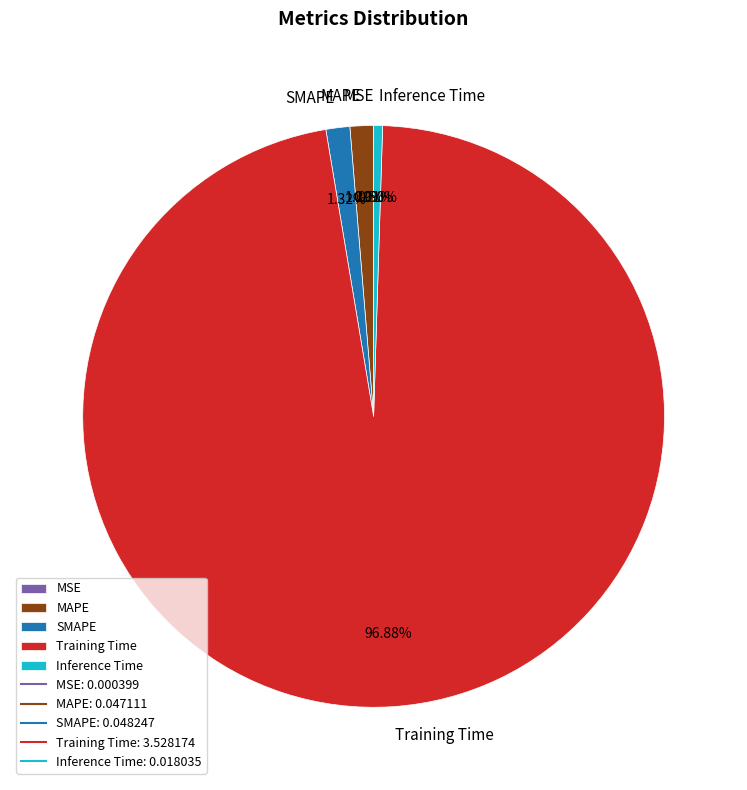

What percentage is NOT represented by Training Time?

3.1%